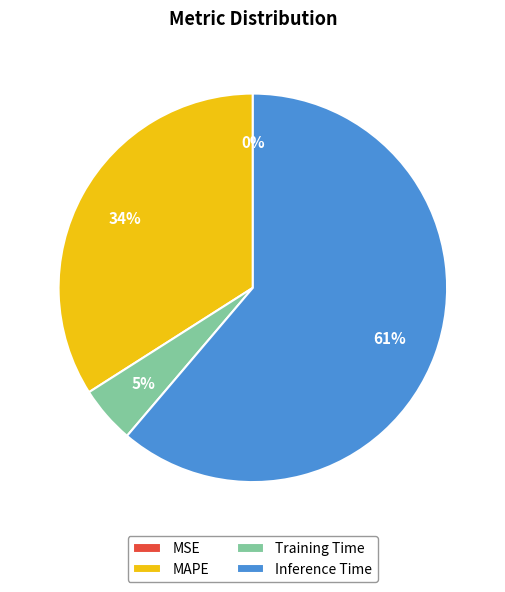

Do Inference Time and Training Time together represent more than half of the pie?

Yes